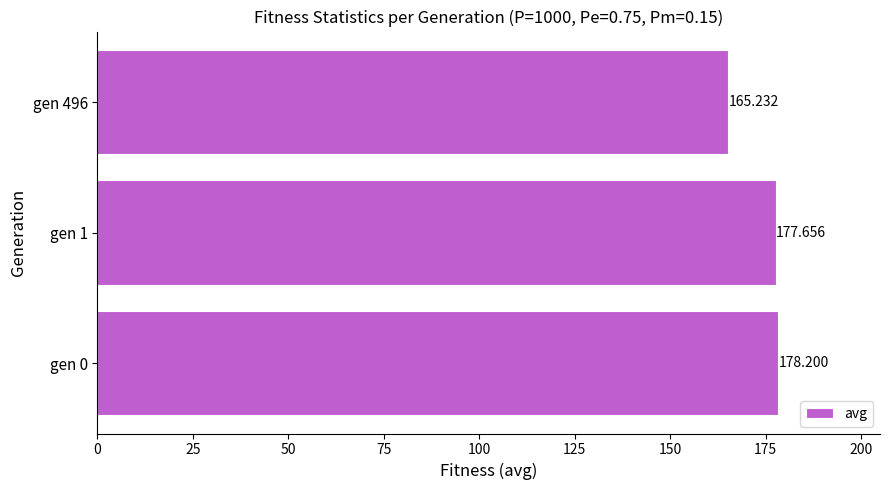

How many data points are less than 177?

1